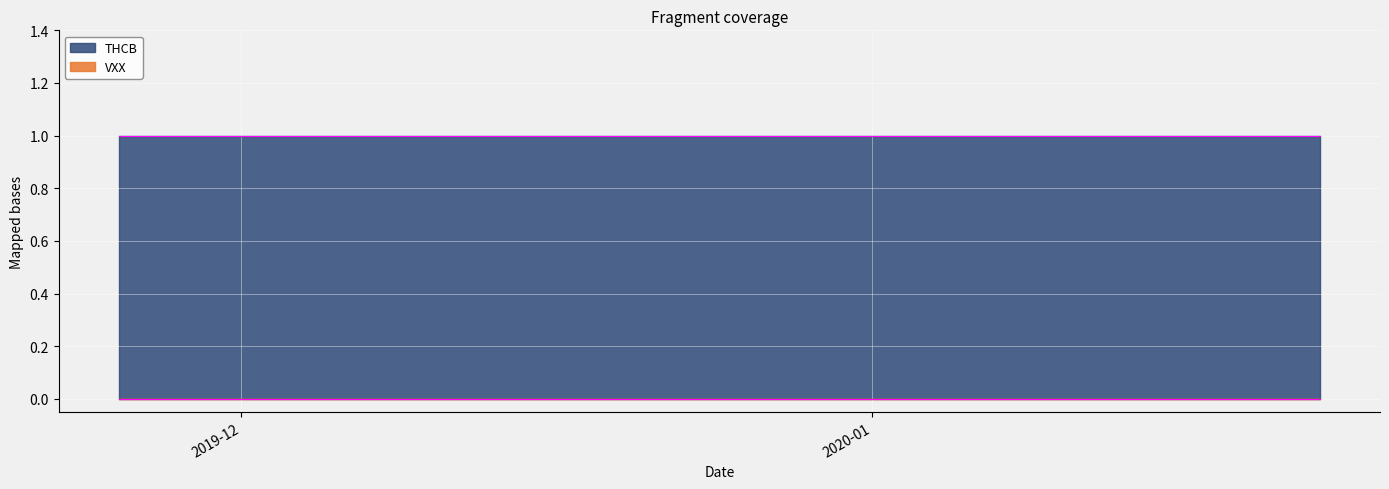

What is the label of the 2nd point from the left?

2019-11-26